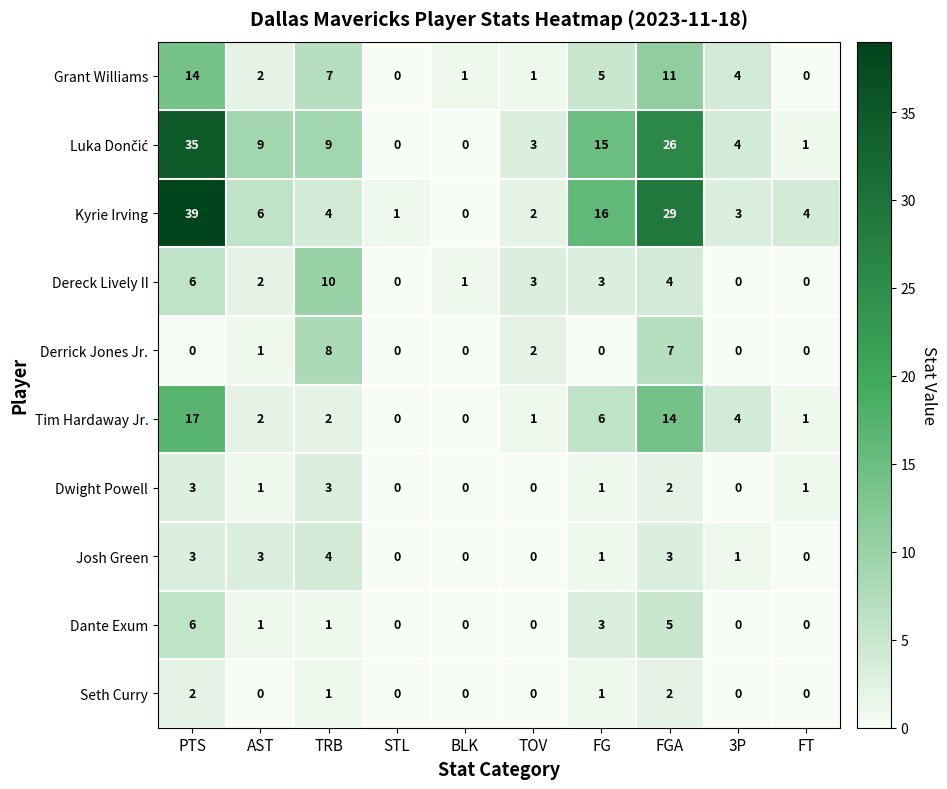

What is the difference between the highest and lowest values at AST?

9